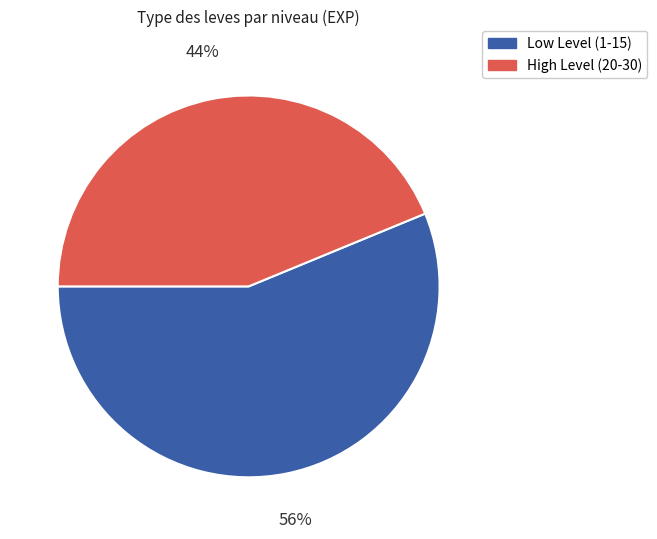

Is there a majority slice in this chart?

Yes